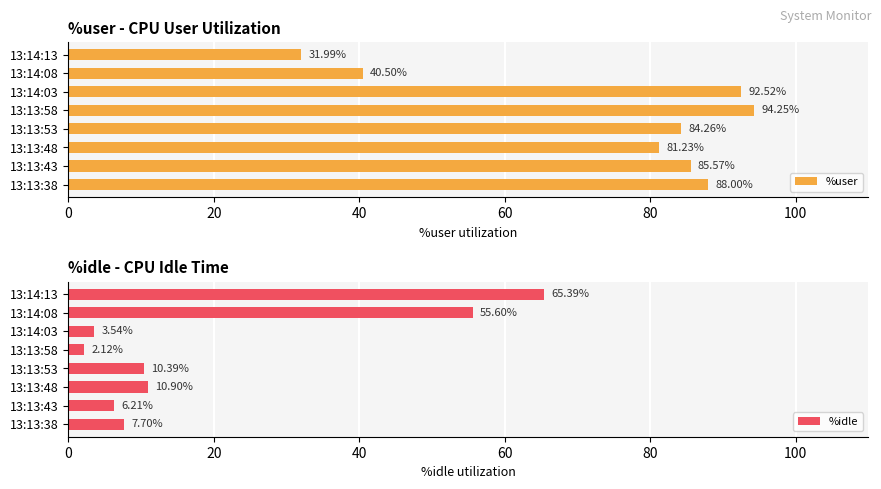

What is the average value of the %idle series?

20.2